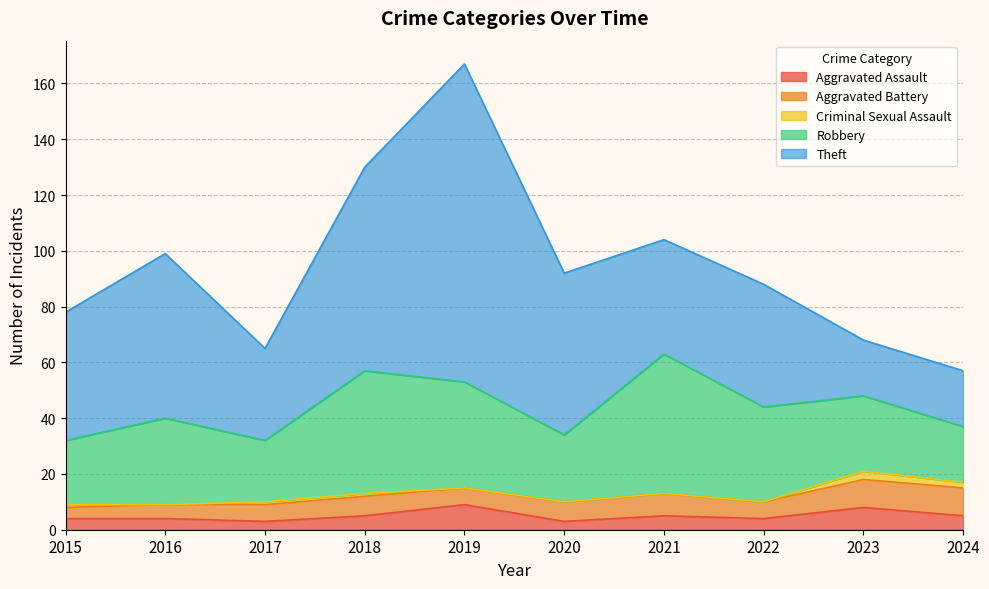

Which series has the widest spread of values?

Theft